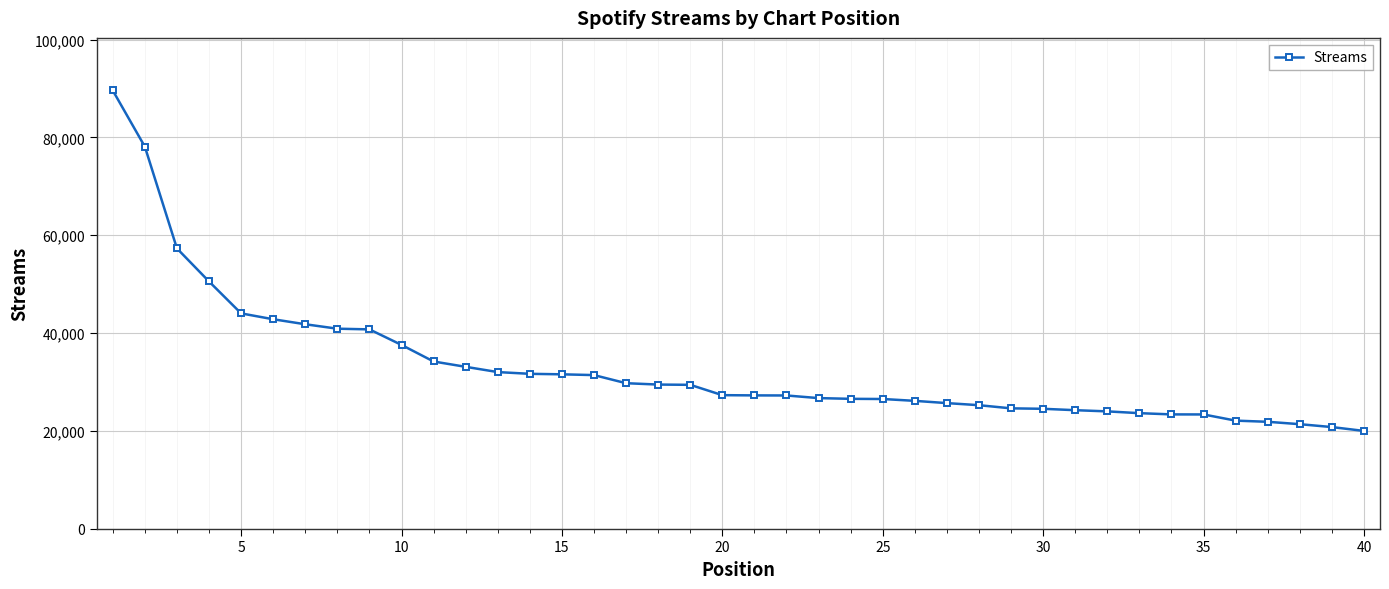

What is the maximum value shown in the chart?

89588